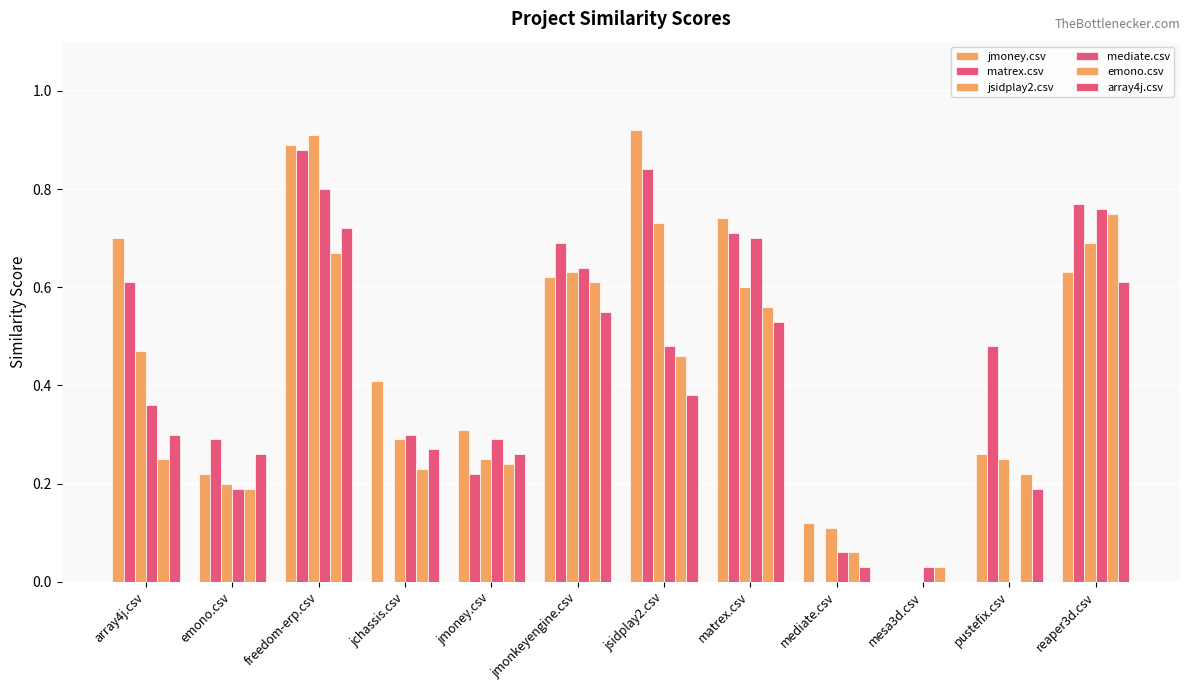

Are the bars horizontal?

No